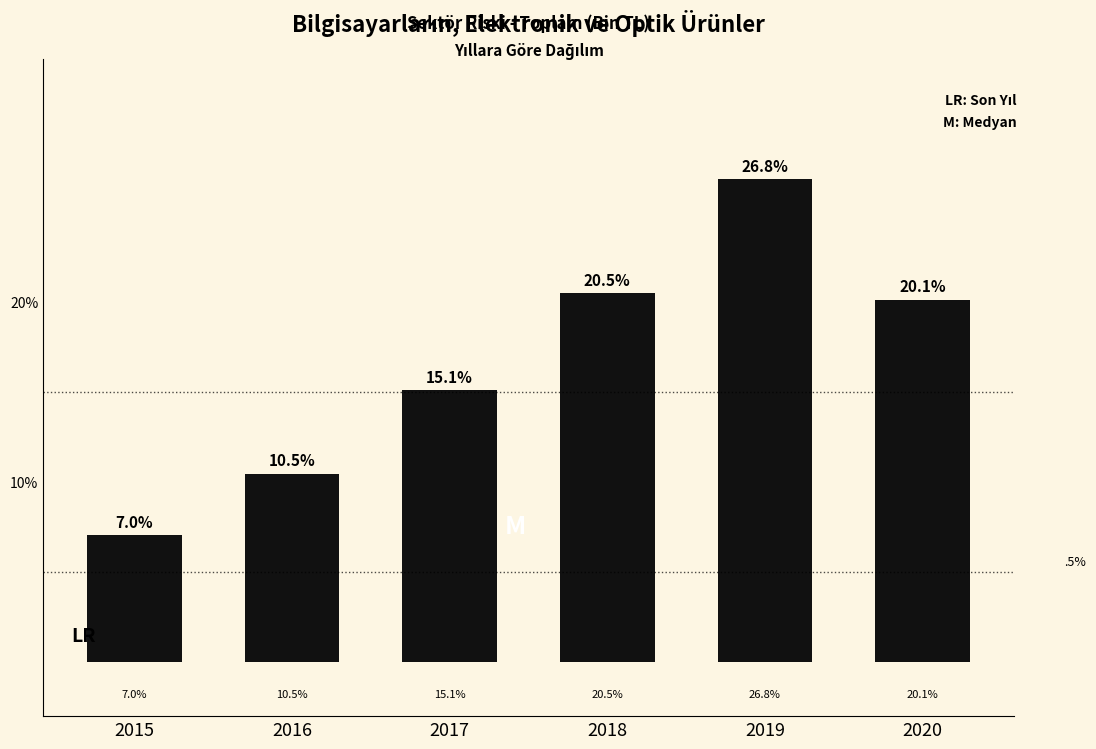

Reading left to right, transcribe all the data shown in this chart.

2015=7.0	2016=10.5	2017=15.1	2018=20.5	2019=26.8	2020=20.1